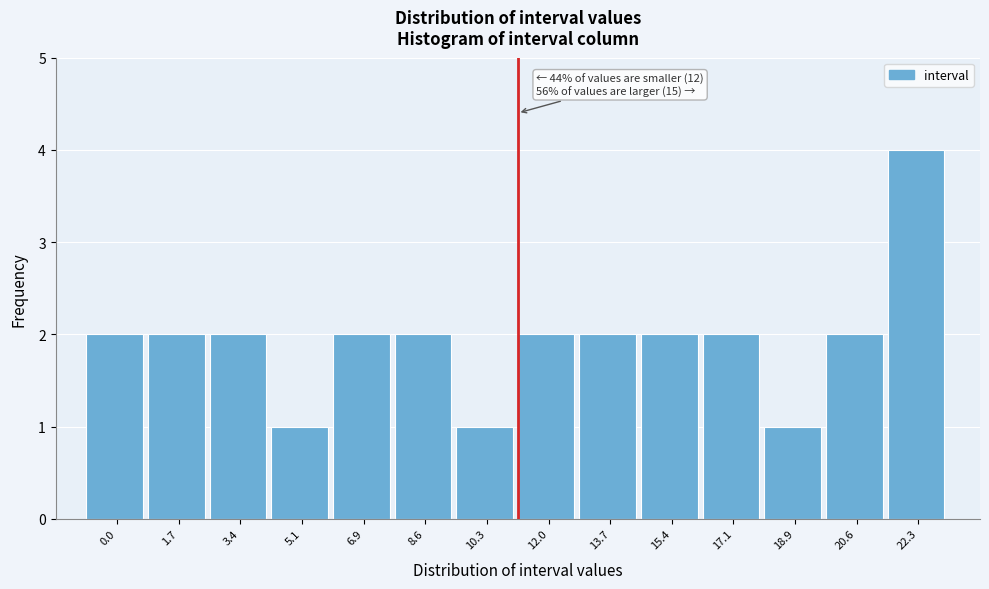

Reading left to right, list all the values displayed in this chart.

2	2	2	1	2	2	1	2	2	2	2	1	2	4